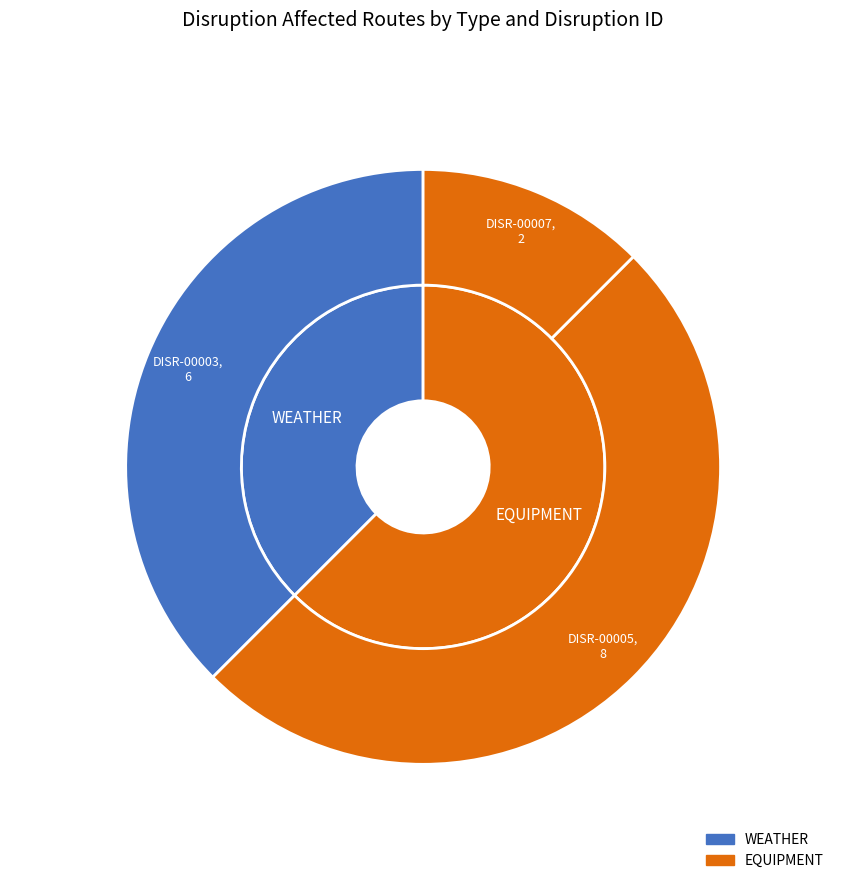

Is it true that DISR-00003 is 38% of the pie?

True